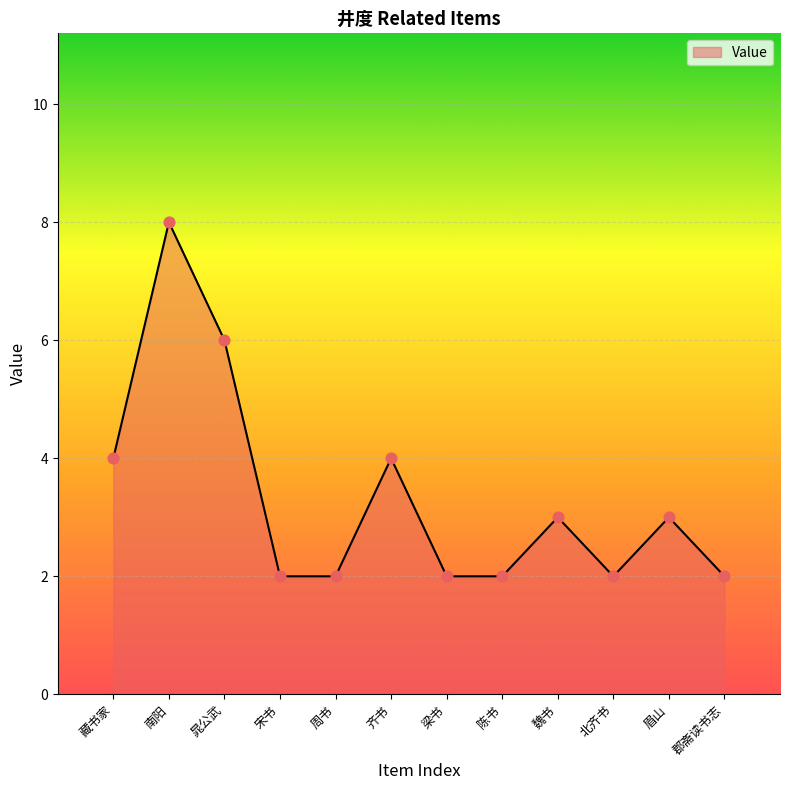

Between 藏书家 and 魏书, which is larger?

藏书家